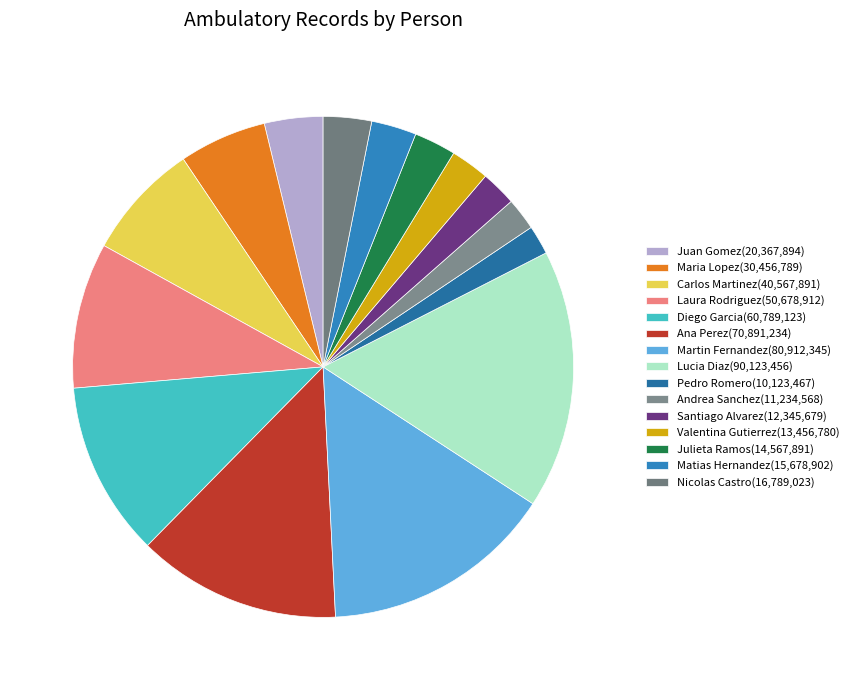

Which slice is the smallest?

Pedro Romero